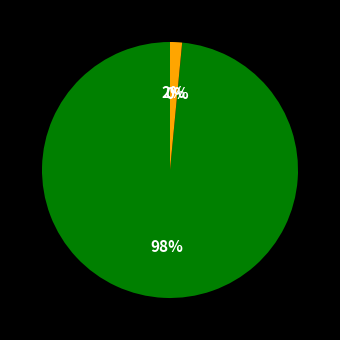

To the nearest percent, what is the difference between the largest and smallest slice percentages?

98%